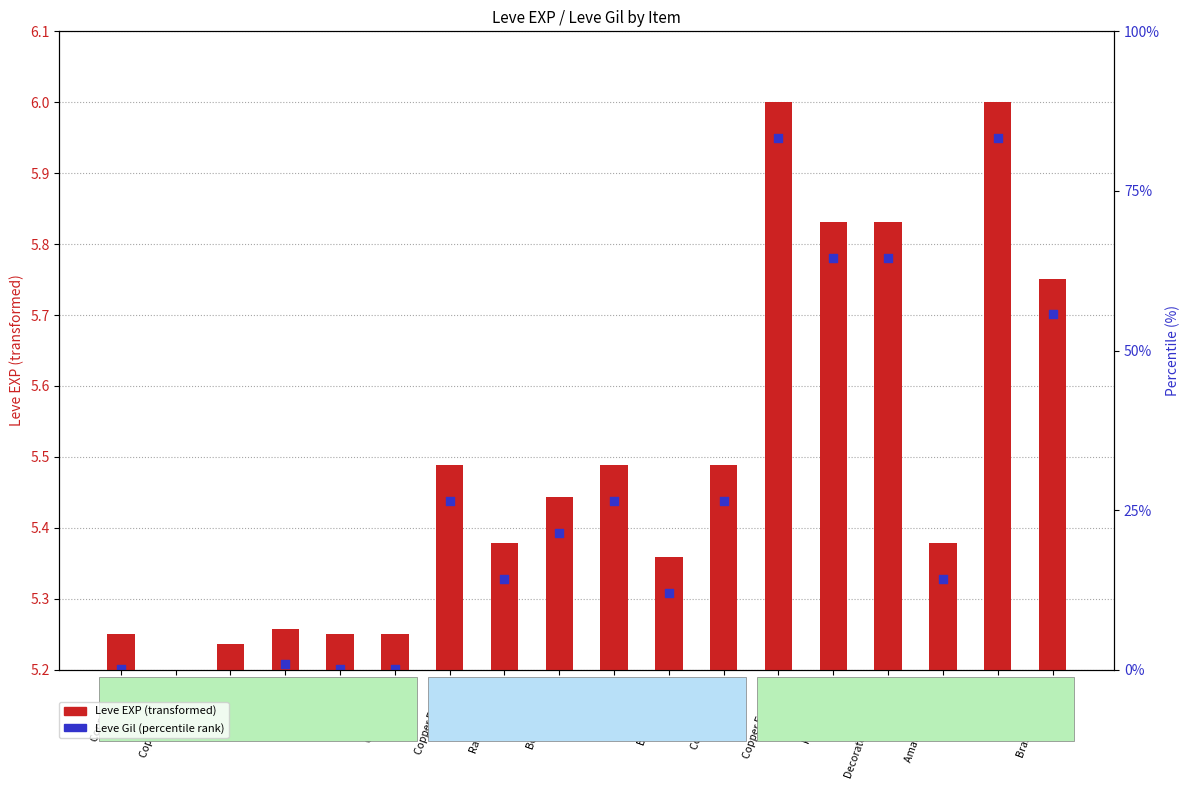

Which series contains the highest Y value?

Leve Gil